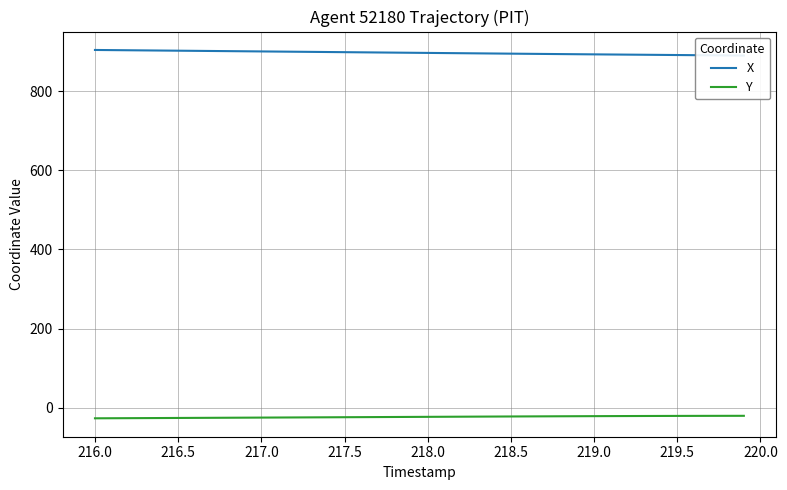

Rank the series by their maximum value, from lowest to highest.

Y, X